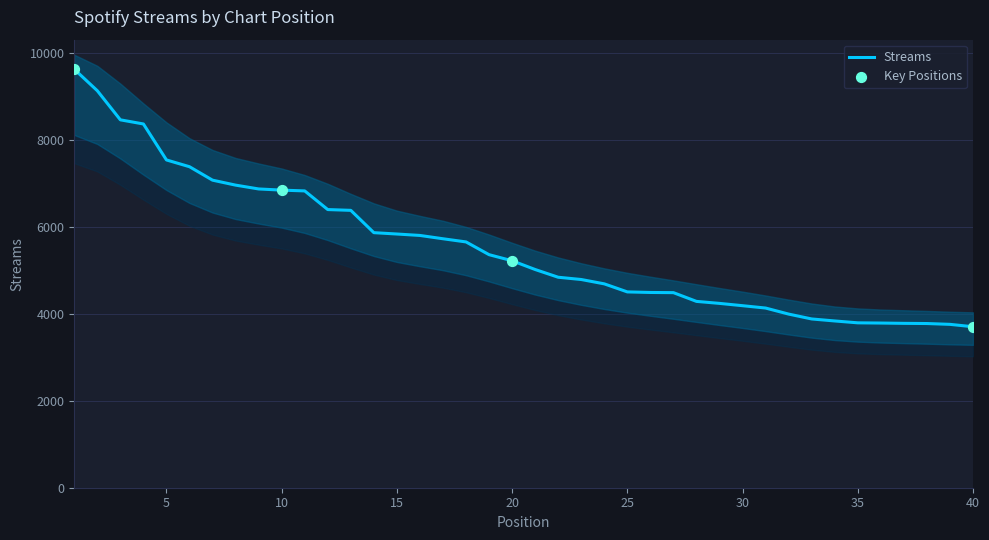

What is the ratio of the value at 10 to the value at 15?

1.2